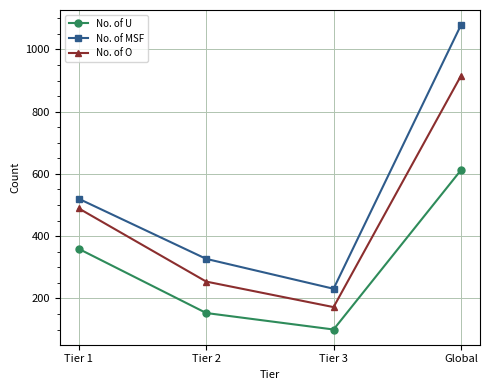

Rank the series by their maximum value, from lowest to highest.

No. of U, No. of O, No. of MSF